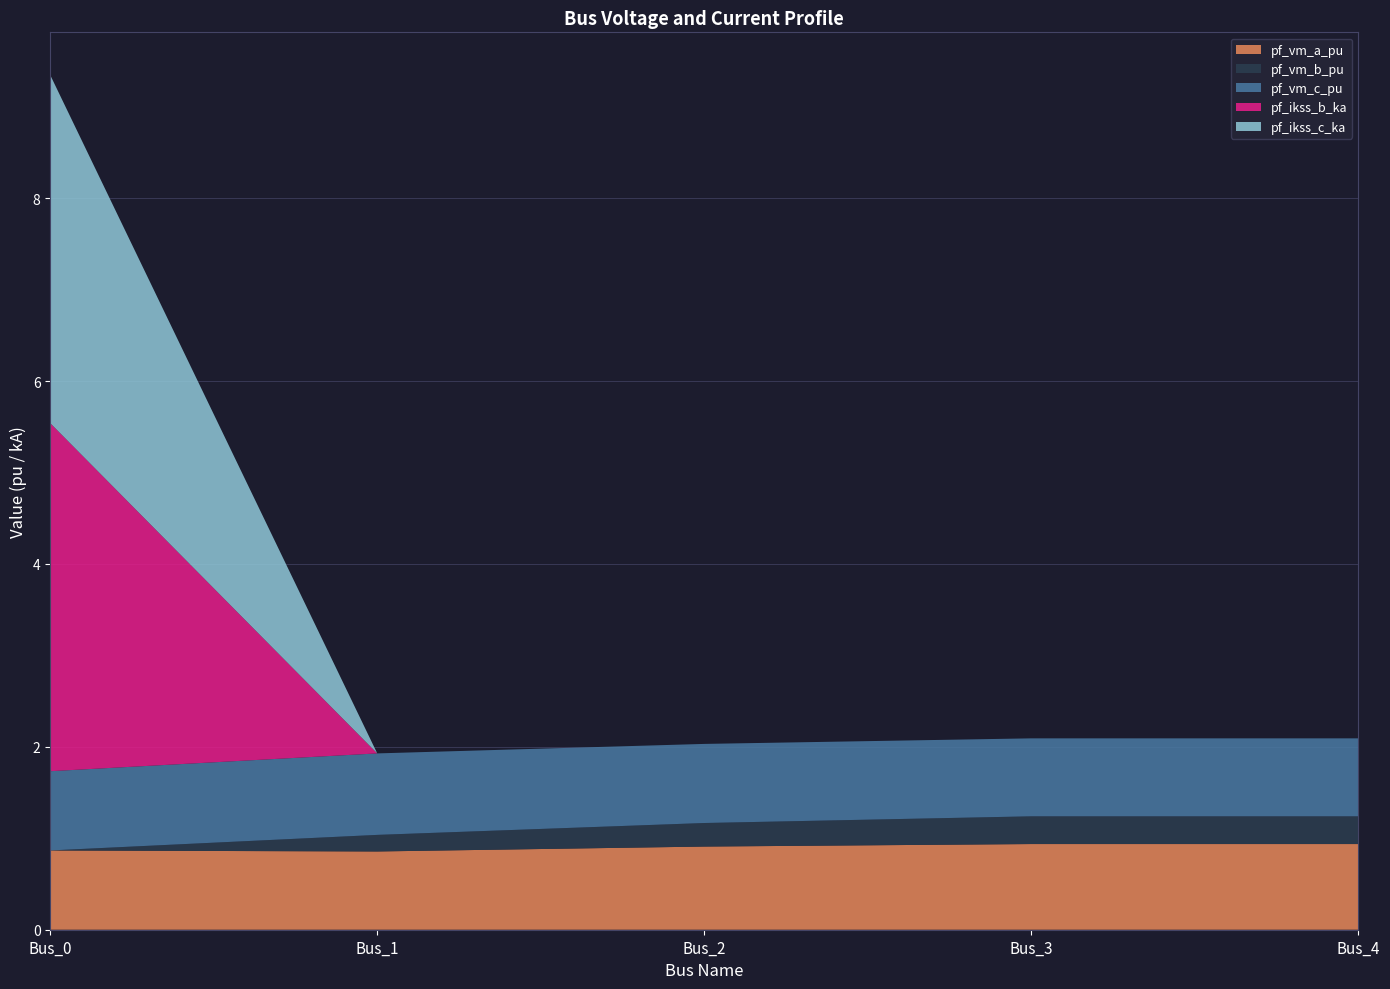

Reading left to right, extract all data points from this chart.

pf_vm_a_pu: Bus_0=0.9	Bus_1=0.9	Bus_2=0.9	Bus_3=0.9	Bus_4=0.9
pf_vm_b_pu: Bus_0=0.0	Bus_1=0.2	Bus_2=0.3	Bus_3=0.3	Bus_4=0.3
pf_vm_c_pu: Bus_0=0.9	Bus_1=0.9	Bus_2=0.9	Bus_3=0.9	Bus_4=0.9
pf_ikss_b_ka: Bus_0=3.8	Bus_1=0.0	Bus_2=0.0	Bus_3=0.0	Bus_4=0.0
pf_ikss_c_ka: Bus_0=3.8	Bus_1=0.0	Bus_2=0.0	Bus_3=0.0	Bus_4=0.0